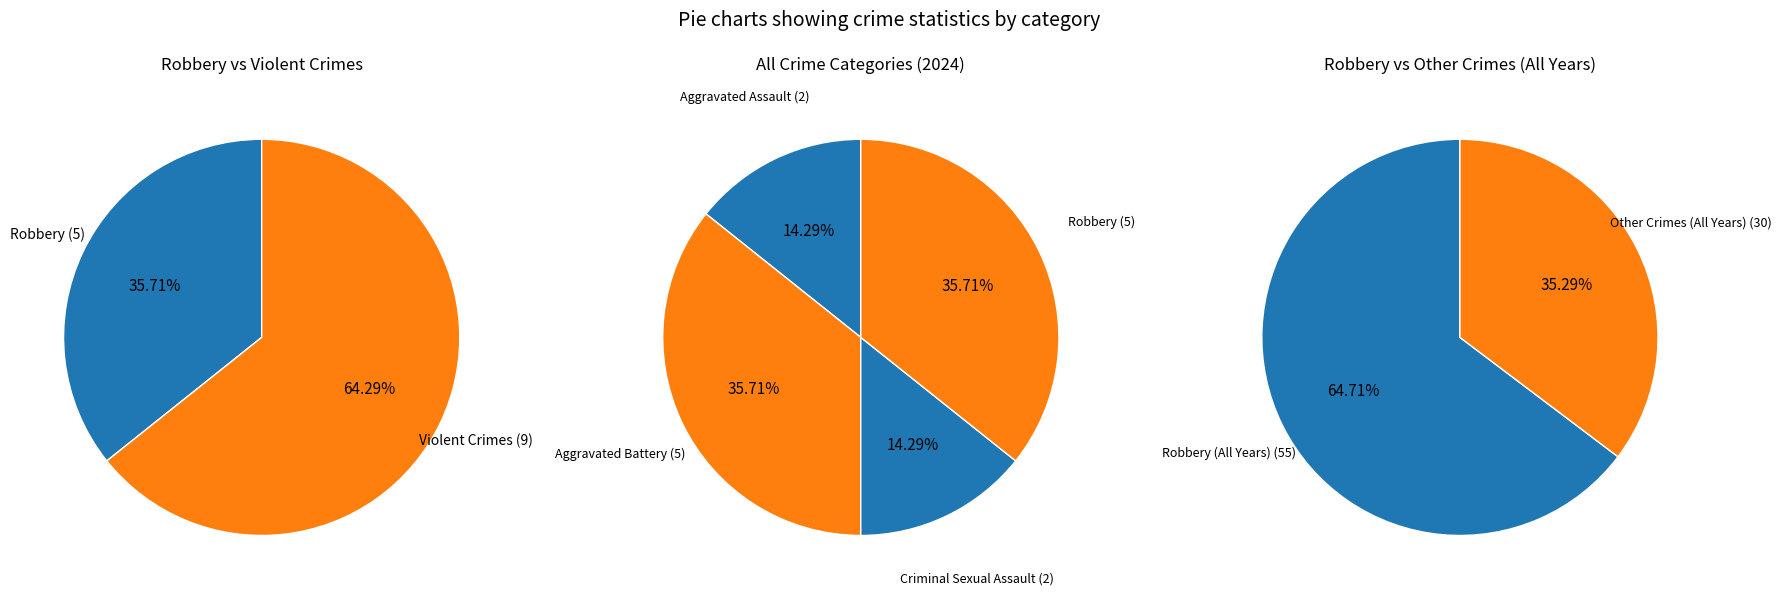

What is the ratio of the value at Aggravated Assault to the value at Criminal Sexual Assault?

1.0